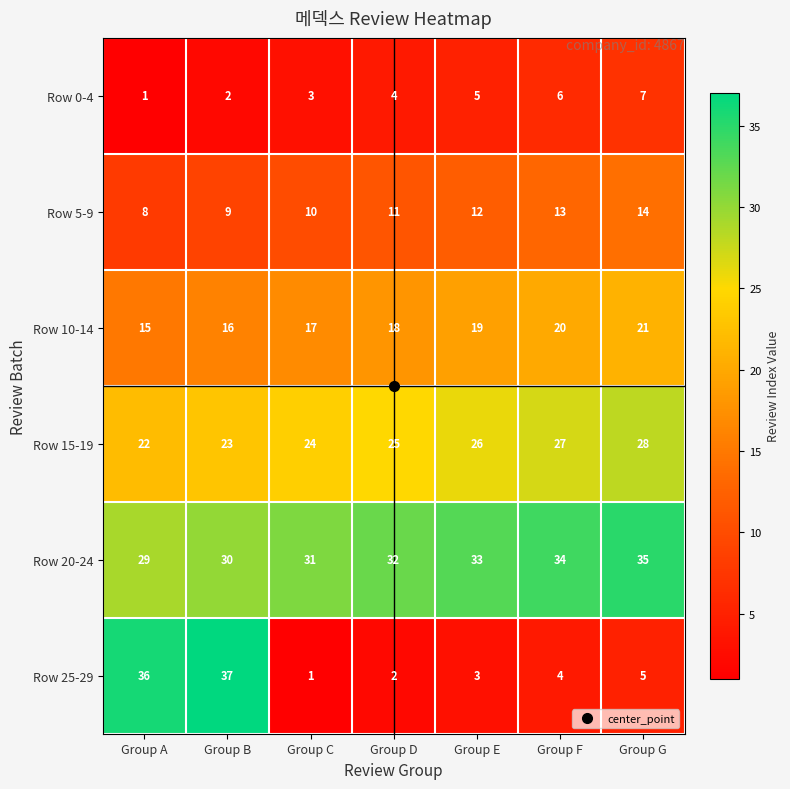

Which series changed the most between Group B and Group D?

Row 25-29